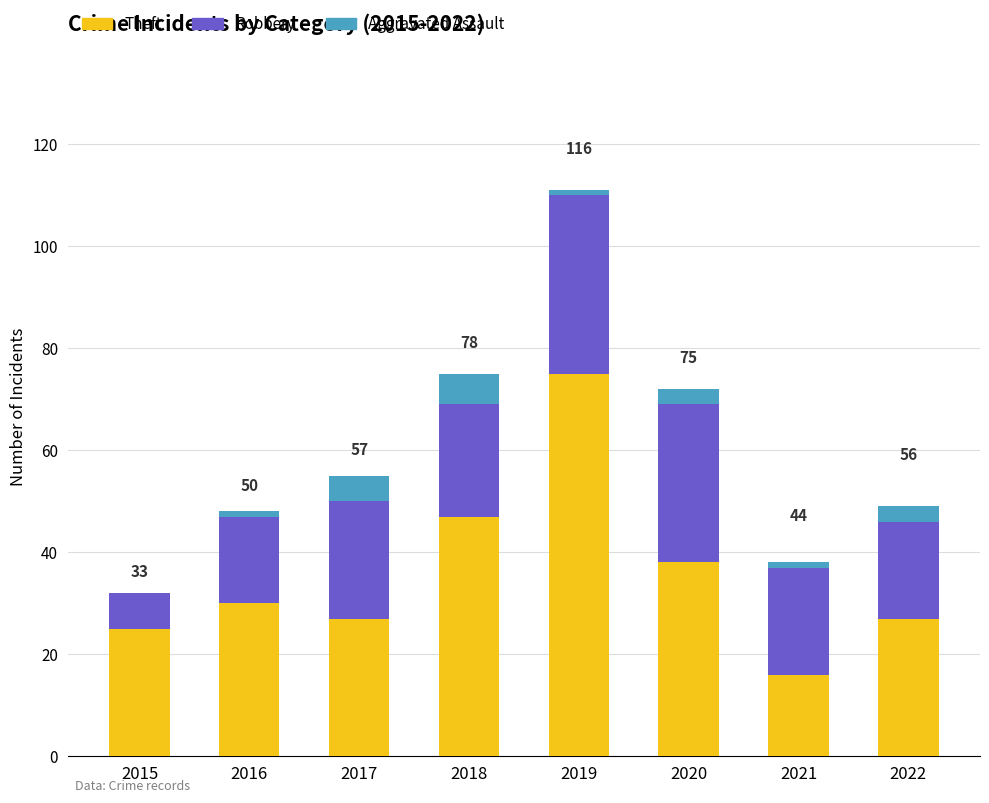

At which category is the sum across all series the highest?

2019